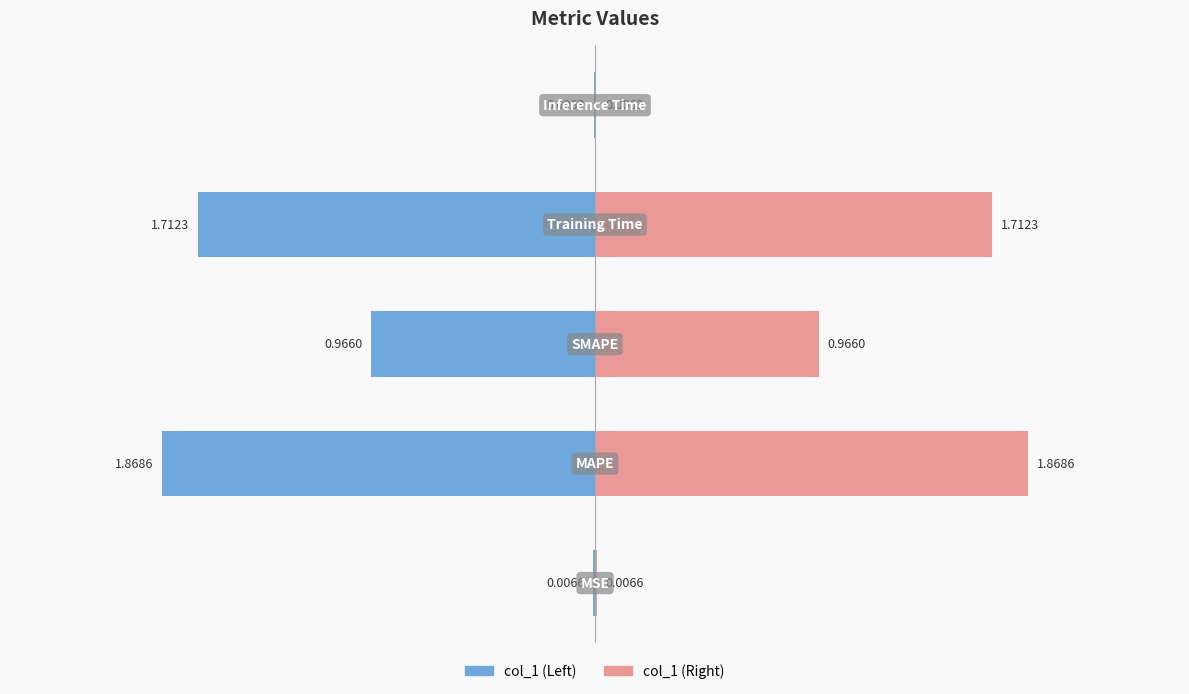

Rank the categories by value from lowest to highest.

Inference Time, MSE, SMAPE, Training Time, MAPE